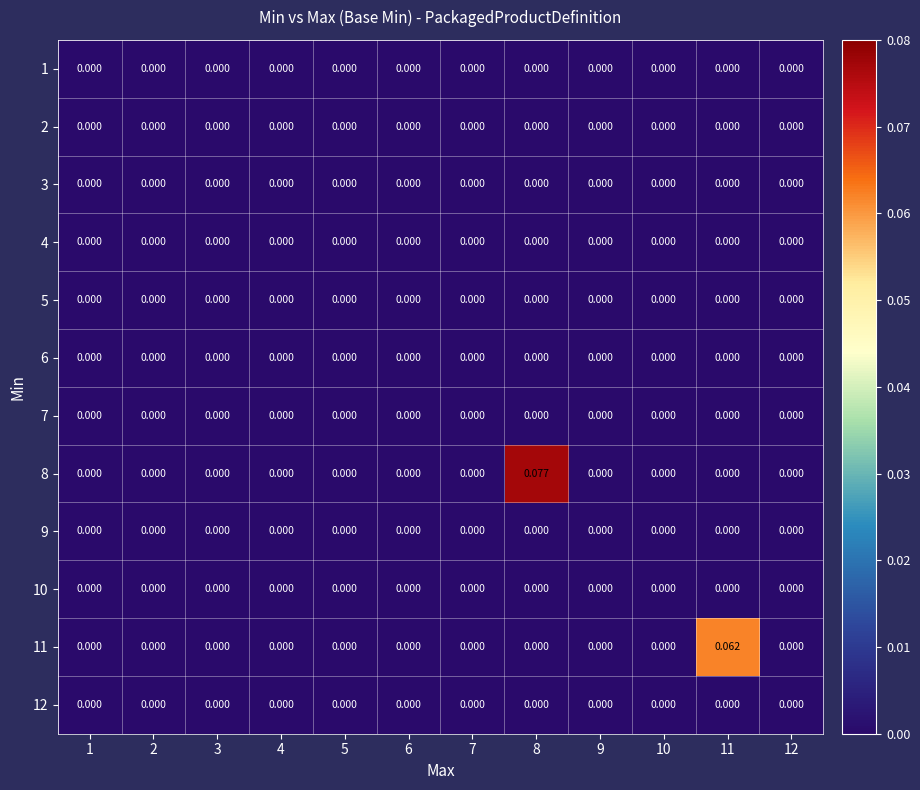

Reading left to right, extract all data points from this chart.

1: 1=0.0	2=0.0	3=0.0	4=0.0	5=0.0	6=0.0	7=0.0	8=0.0	9=0.0	10=0.0	11=0.0	12=0.0
2: 1=0.0	2=0.0	3=0.0	4=0.0	5=0.0	6=0.0	7=0.0	8=0.0	9=0.0	10=0.0	11=0.0	12=0.0
3: 1=0.0	2=0.0	3=0.0	4=0.0	5=0.0	6=0.0	7=0.0	8=0.0	9=0.0	10=0.0	11=0.0	12=0.0
4: 1=0.0	2=0.0	3=0.0	4=0.0	5=0.0	6=0.0	7=0.0	8=0.0	9=0.0	10=0.0	11=0.0	12=0.0
5: 1=0.0	2=0.0	3=0.0	4=0.0	5=0.0	6=0.0	7=0.0	8=0.0	9=0.0	10=0.0	11=0.0	12=0.0
6: 1=0.0	2=0.0	3=0.0	4=0.0	5=0.0	6=0.0	7=0.0	8=0.0	9=0.0	10=0.0	11=0.0	12=0.0
7: 1=0.0	2=0.0	3=0.0	4=0.0	5=0.0	6=0.0	7=0.0	8=0.0	9=0.0	10=0.0	11=0.0	12=0.0
8: 1=0.0	2=0.0	3=0.0	4=0.0	5=0.0	6=0.0	7=0.0	8=0.1	9=0.0	10=0.0	11=0.0	12=0.0
9: 1=0.0	2=0.0	3=0.0	4=0.0	5=0.0	6=0.0	7=0.0	8=0.0	9=0.0	10=0.0	11=0.0	12=0.0
10: 1=0.0	2=0.0	3=0.0	4=0.0	5=0.0	6=0.0	7=0.0	8=0.0	9=0.0	10=0.0	11=0.0	12=0.0
11: 1=0.0	2=0.0	3=0.0	4=0.0	5=0.0	6=0.0	7=0.0	8=0.0	9=0.0	10=0.0	11=0.1	12=0.0
12: 1=0.0	2=0.0	3=0.0	4=0.0	5=0.0	6=0.0	7=0.0	8=0.0	9=0.0	10=0.0	11=0.0	12=0.0